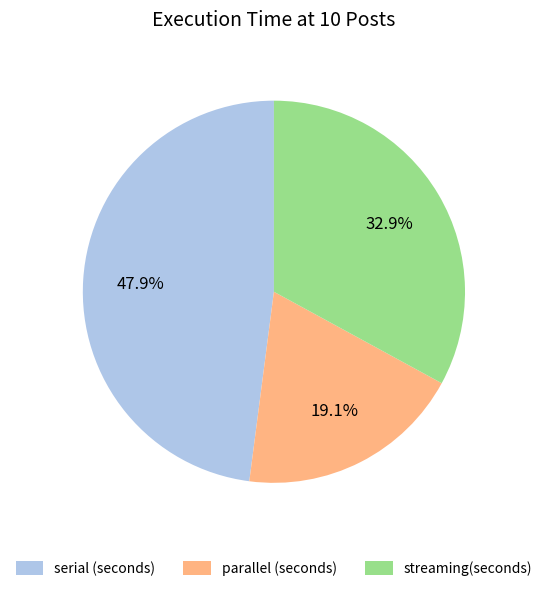

Count the number of slices in the pie.

3